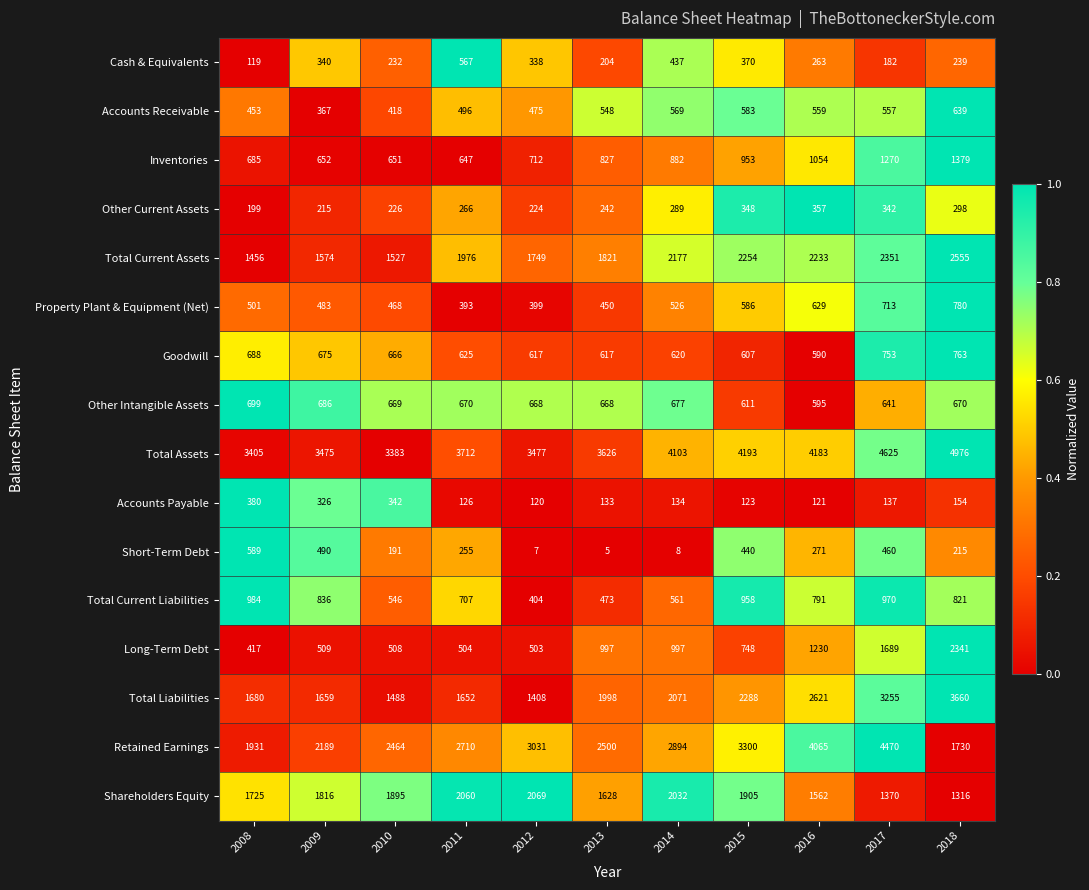

List the series in order of their peak value, lowest first.

Other Current Assets, Accounts Payable, Cash & Equivalents, Short-Term Debt, Accounts Receivable, Other Intangible Assets, Goodwill, Property Plant & Equipment (Net), Total Current Liabilities, Inventories, Shareholders Equity, Long-Term Debt, Total Current Assets, Total Liabilities, Retained Earnings, Total Assets